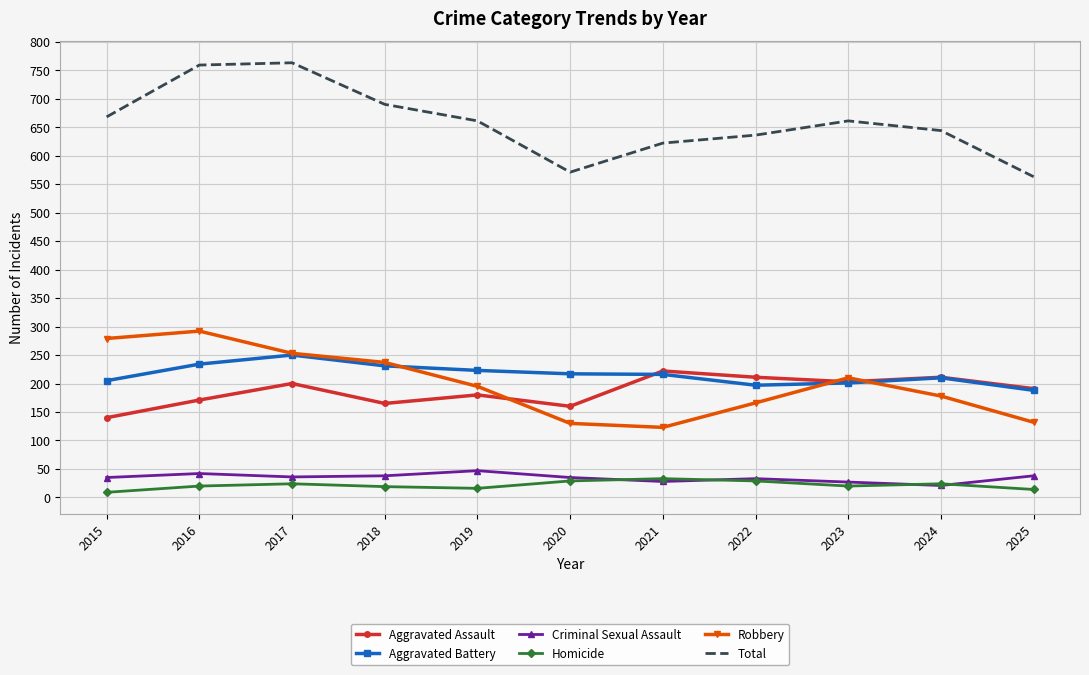

What is the difference between the highest and lowest values at 2024?

623